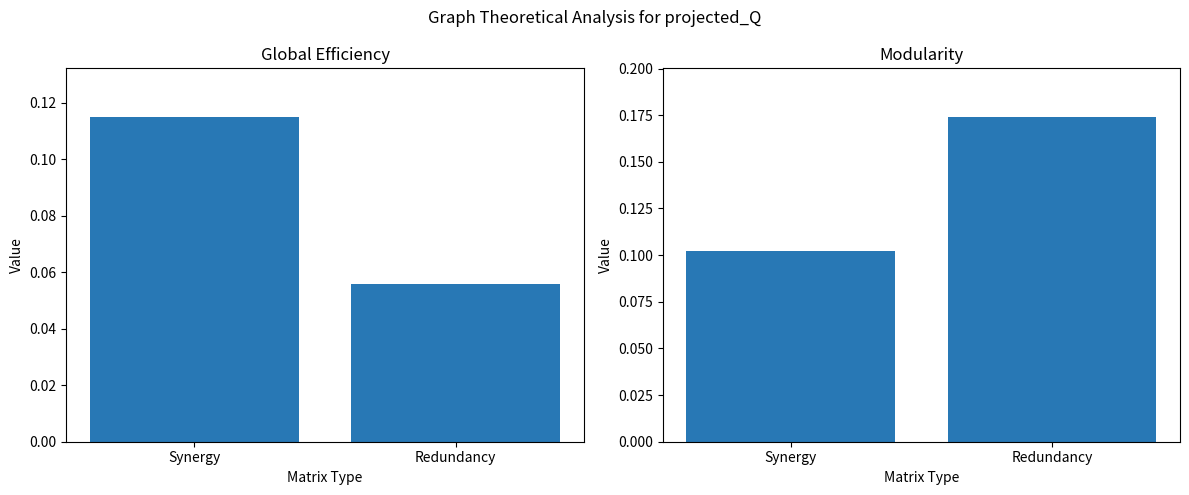

Which series has the widest spread of values?

Modularity